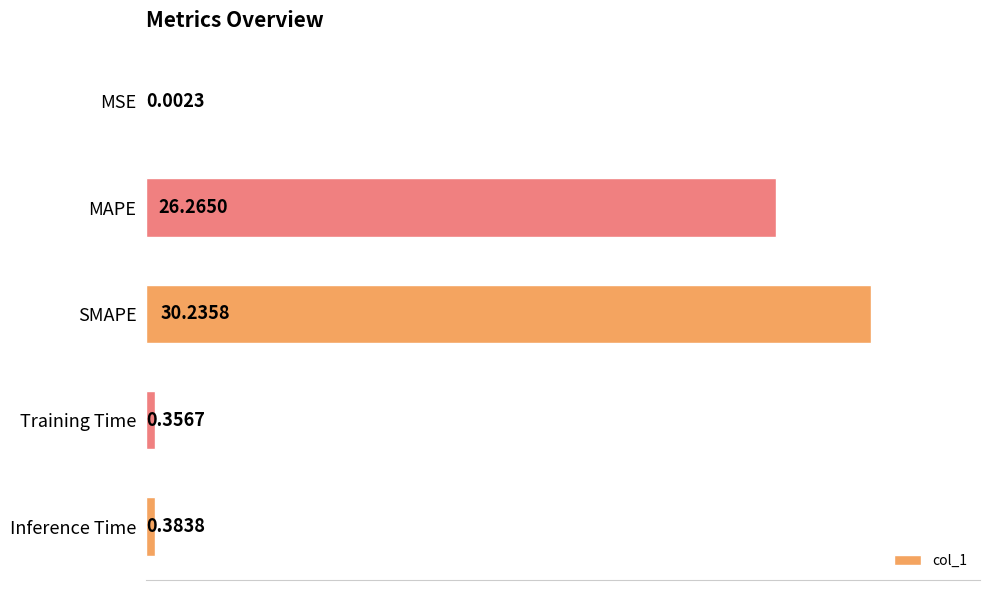

Where is the data nearest to the value 15?

MAPE